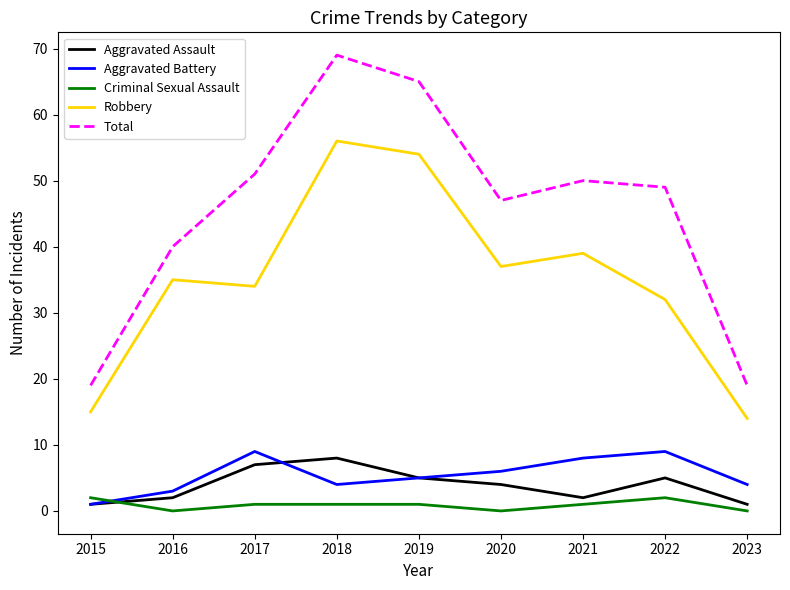

What is the difference between the second highest and minimum values in the Criminal Sexual Assault series?

2